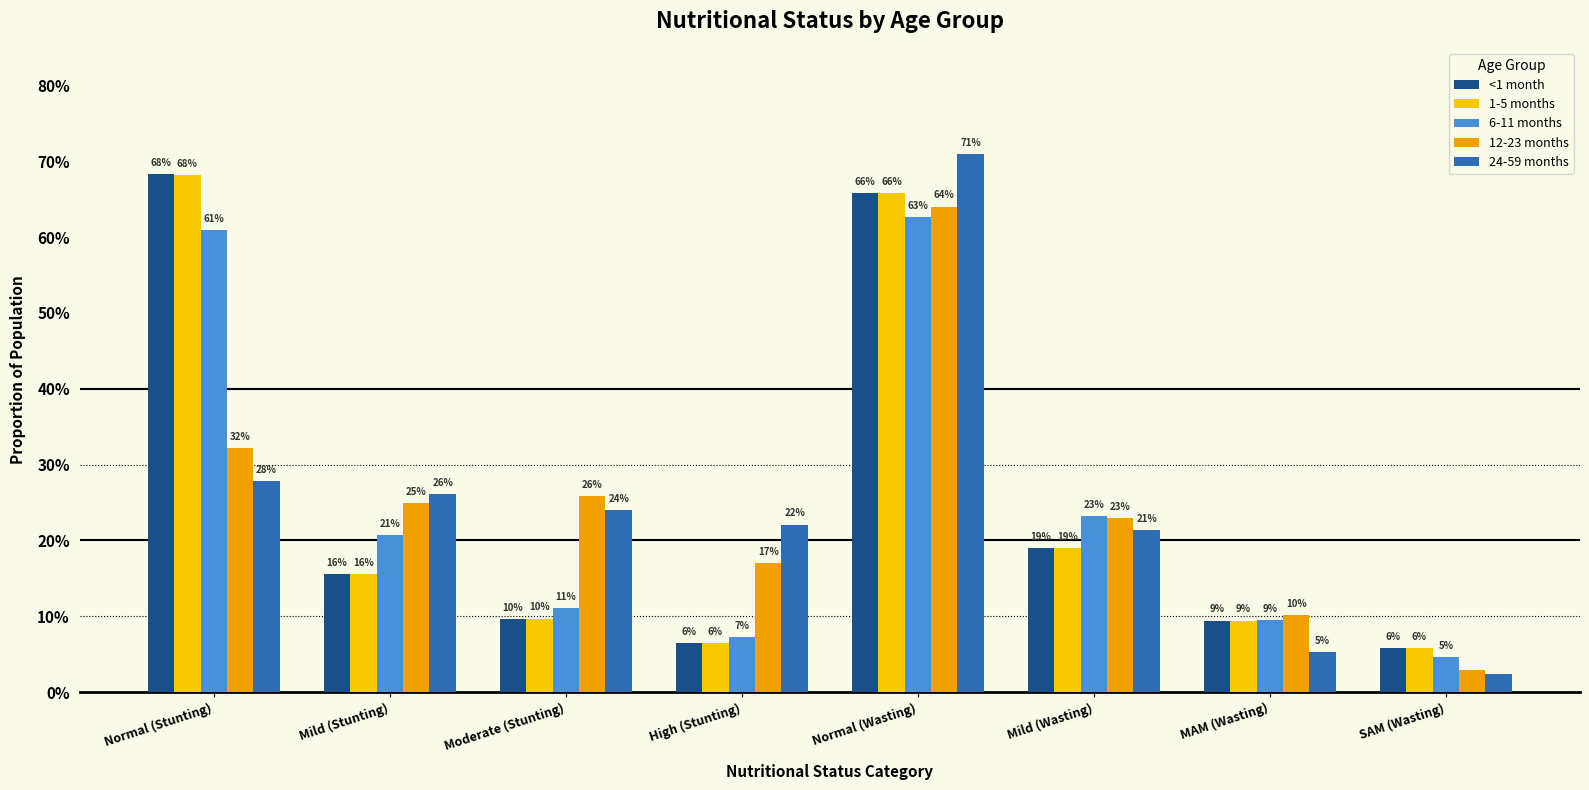

Which category has the lowest value across all series?

SAM (Wasting)